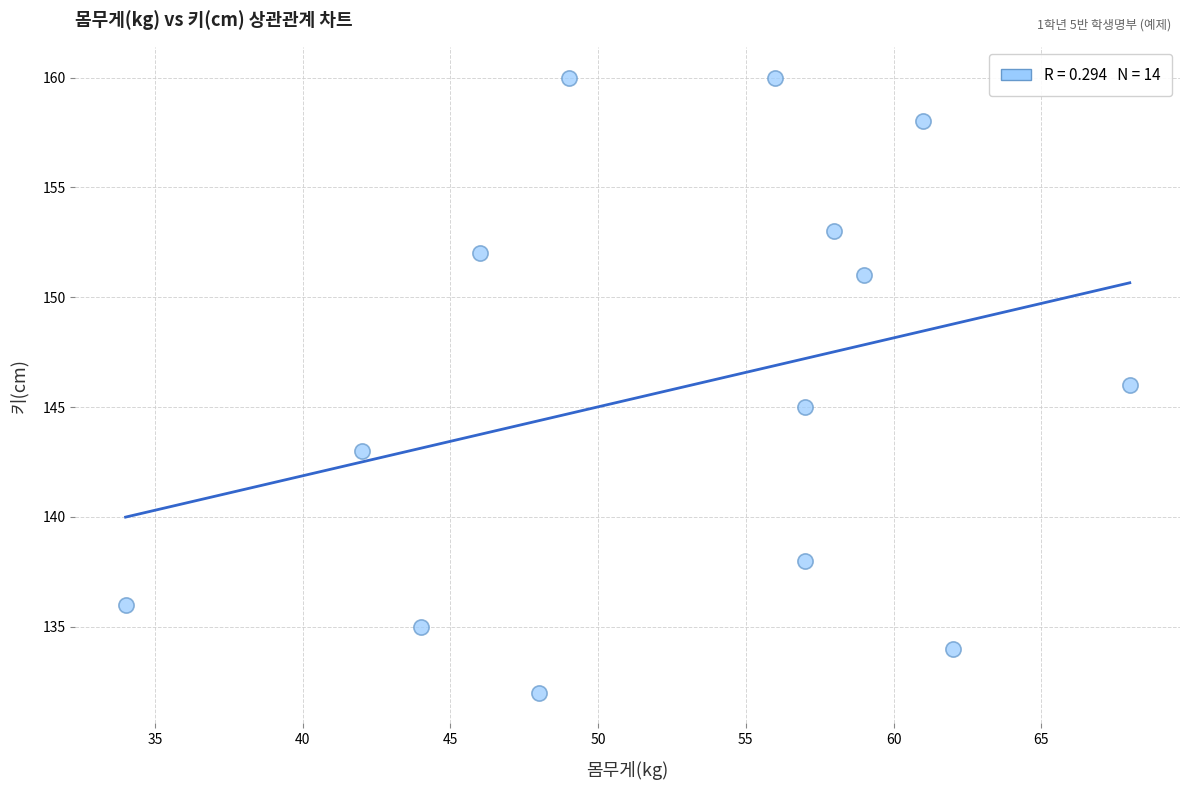

What is the range of X values (max minus min)?

34